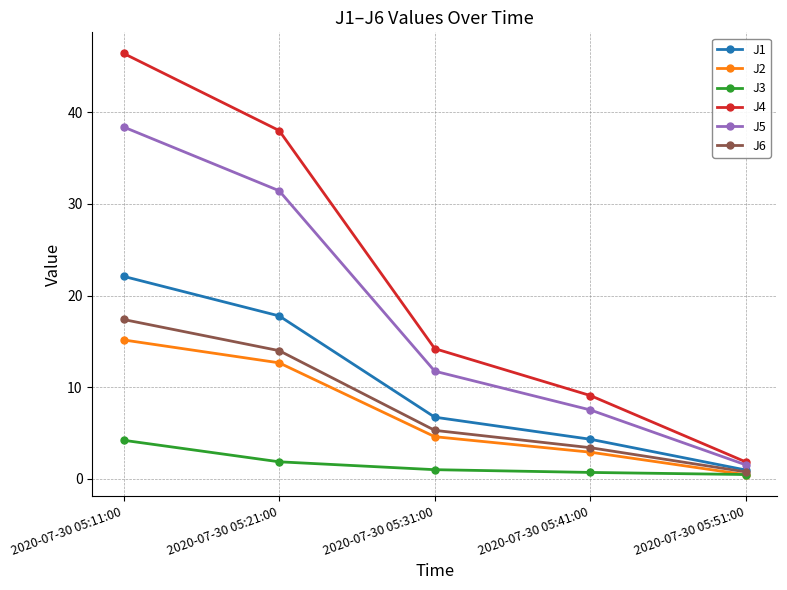

What is the difference between the J3 values at 2020-07-30 05:21:00 and 2020-07-30 05:51:00?

1.4